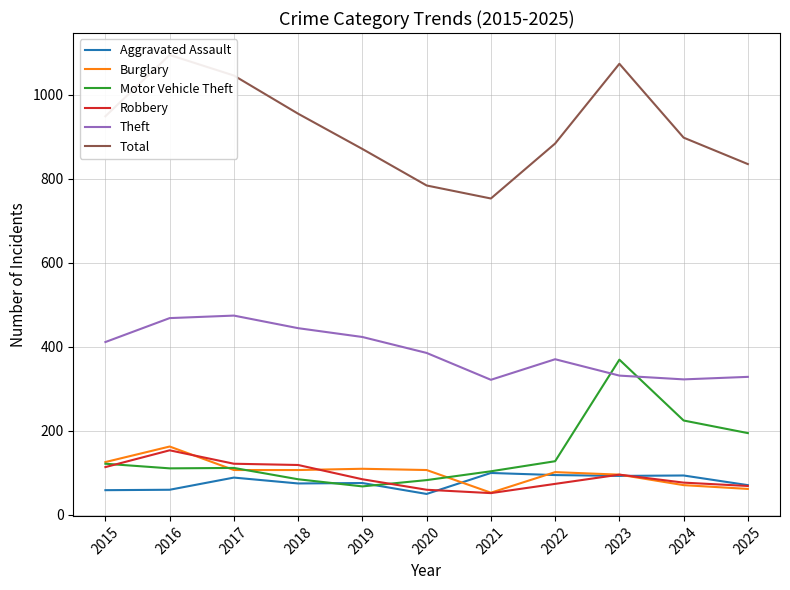

Where is Motor Vehicle Theft nearest to the value 218?

2024